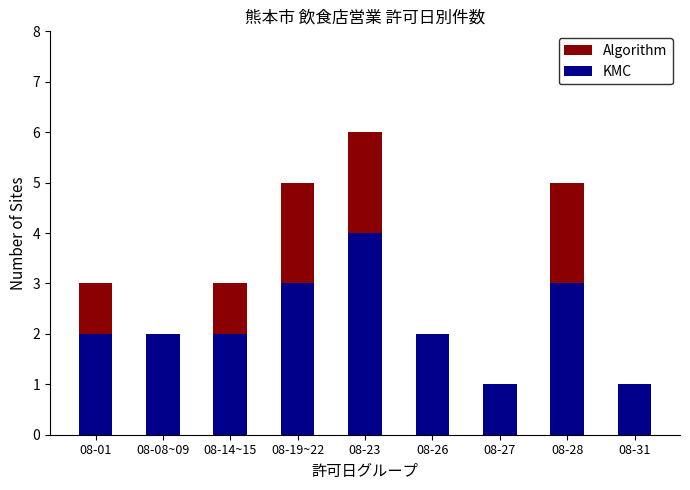

True or false: Algorithm has a value of 2 at 08-26.

True